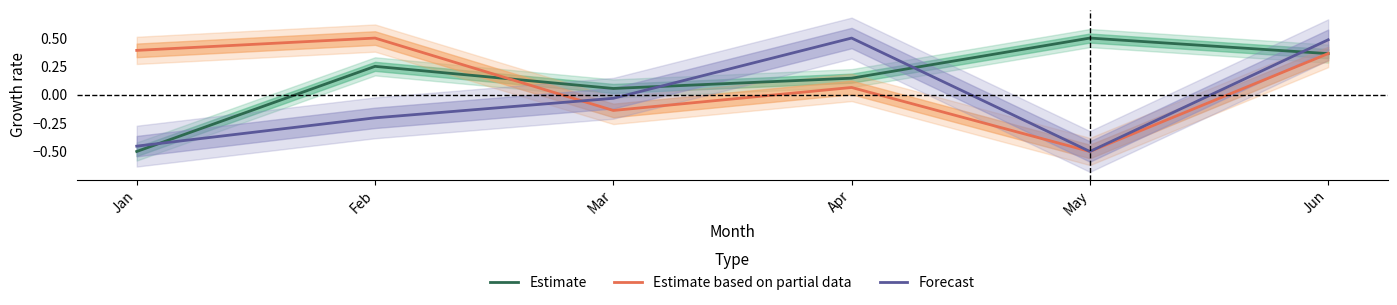

What is the total value across all series at Apr?

0.7